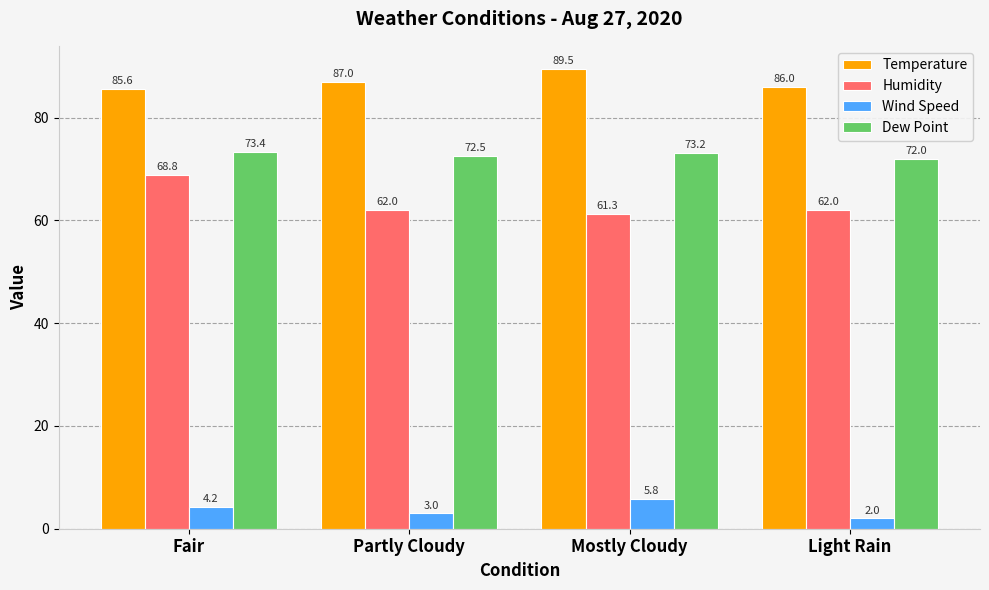

Count the number of data series in this chart.

4